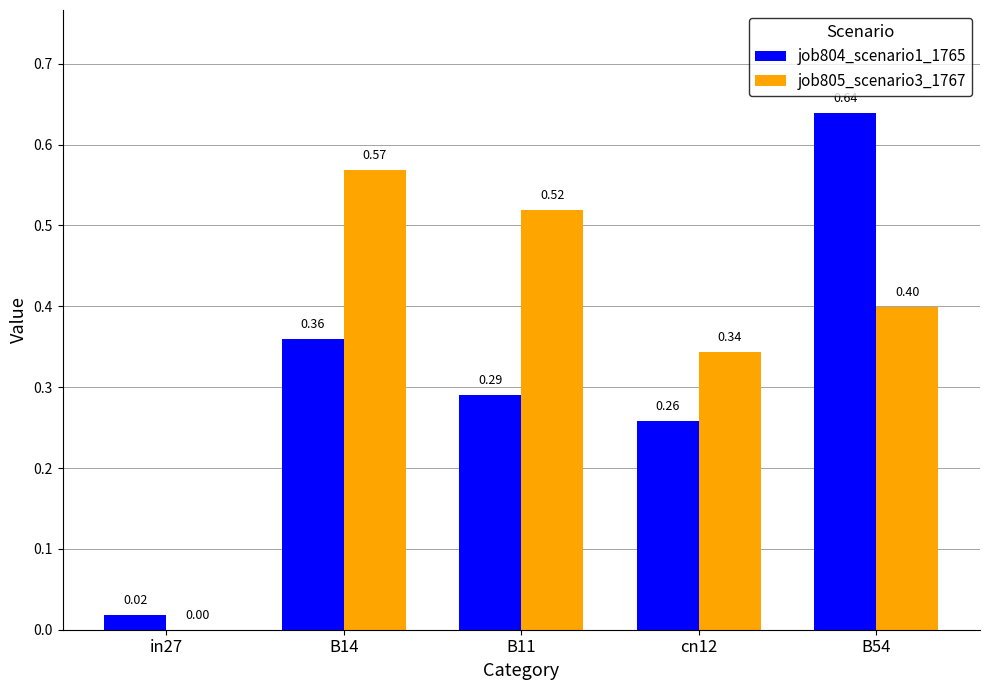

Is the value of job804_scenario1_1765 at B54 greater than the value of job805_scenario3_1767 at B54?

Yes